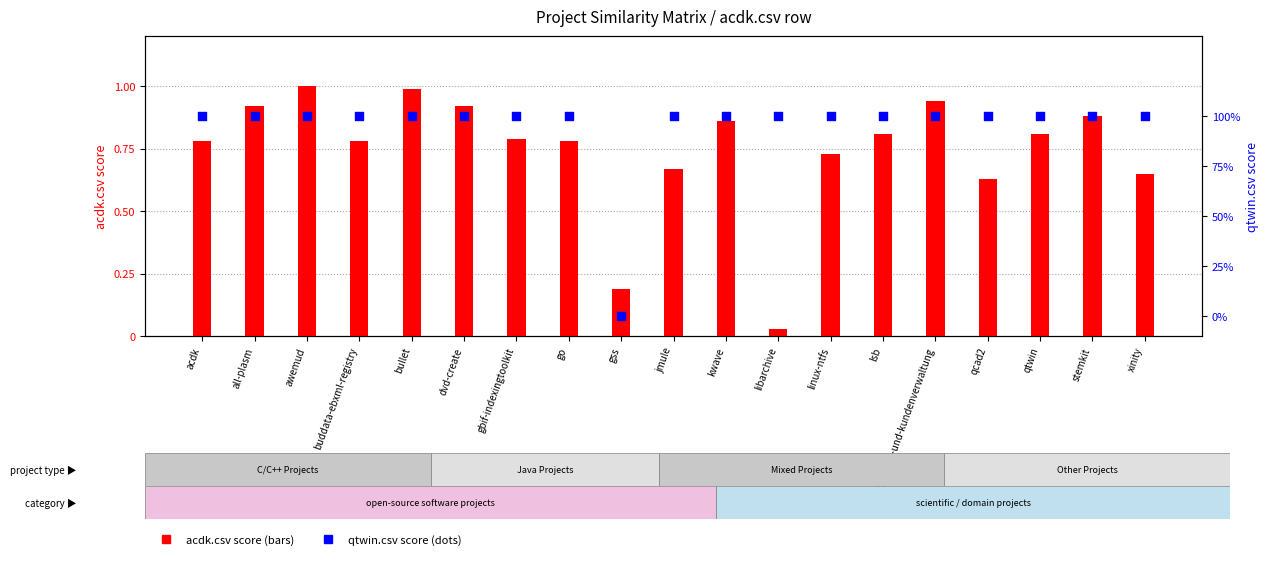

Which series has the widest spread of Y values?

qtwin.csv